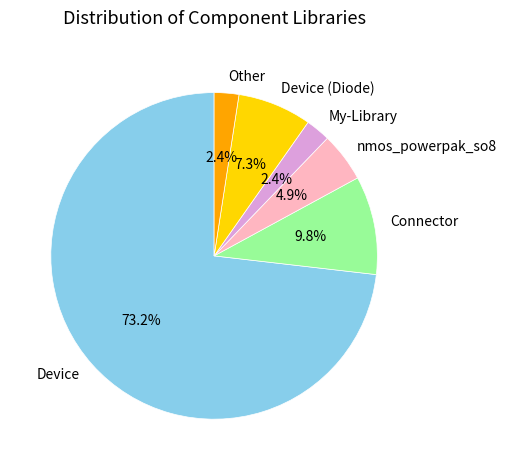

Which slice is the largest?

Device